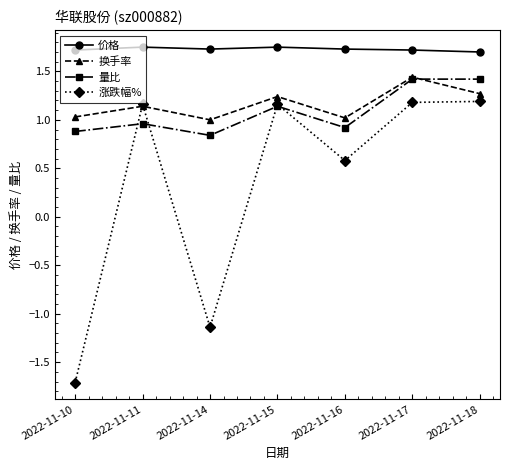

Is the value of 价格 at 2022-11-11 greater than the value of 涨跌幅% at 2022-11-10?

Yes